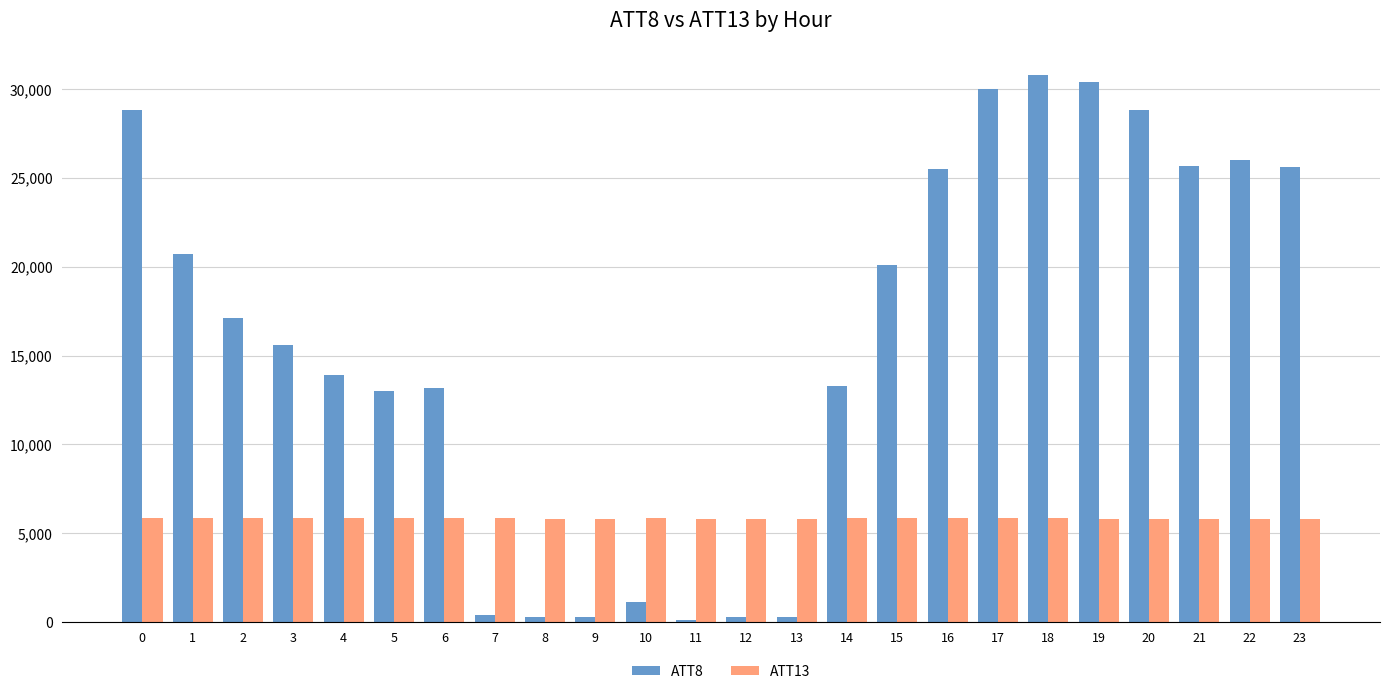

At how many categories does at least one series exceed 23610?

9